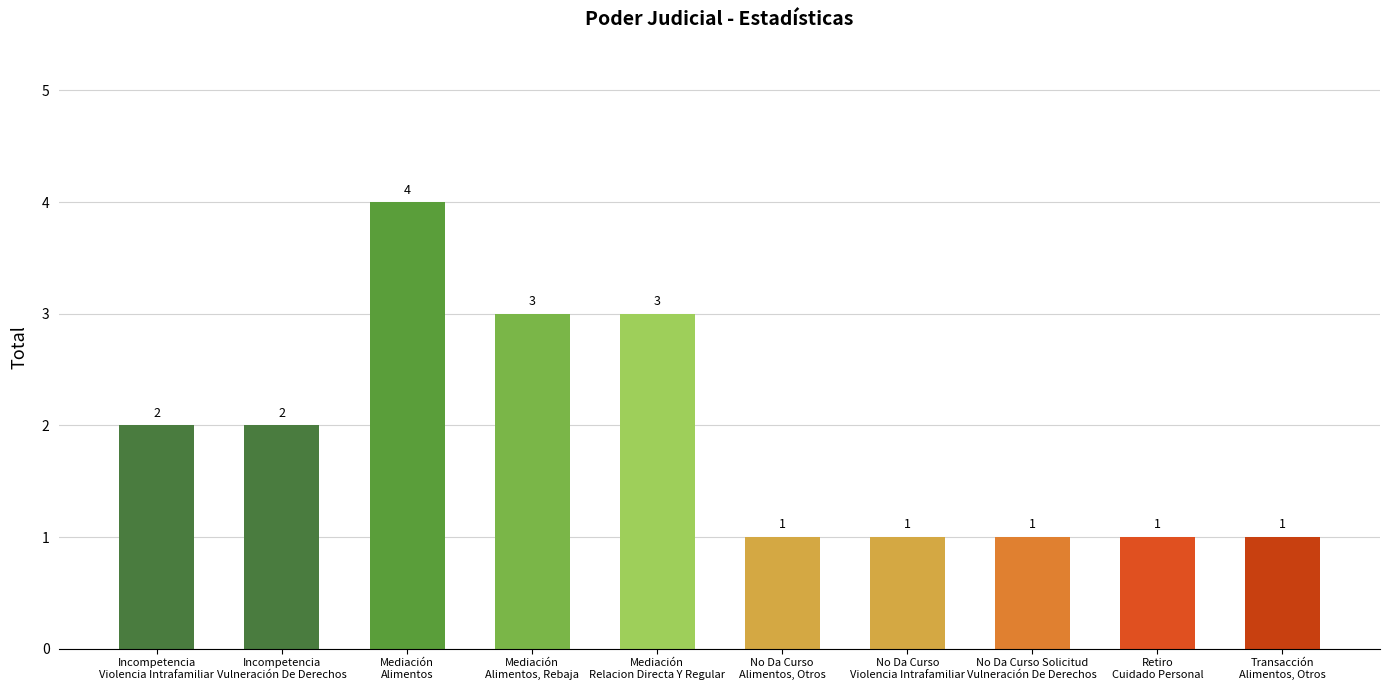

Count the values in the range 1 to 3.

9